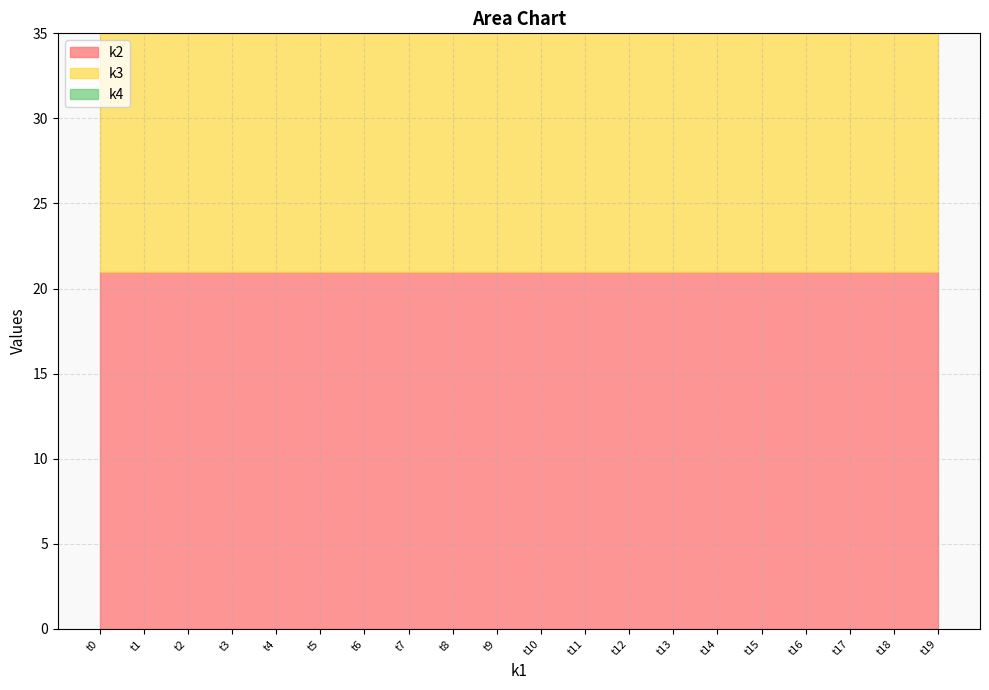

True or false: k3 and k4 intersect in this chart.

False